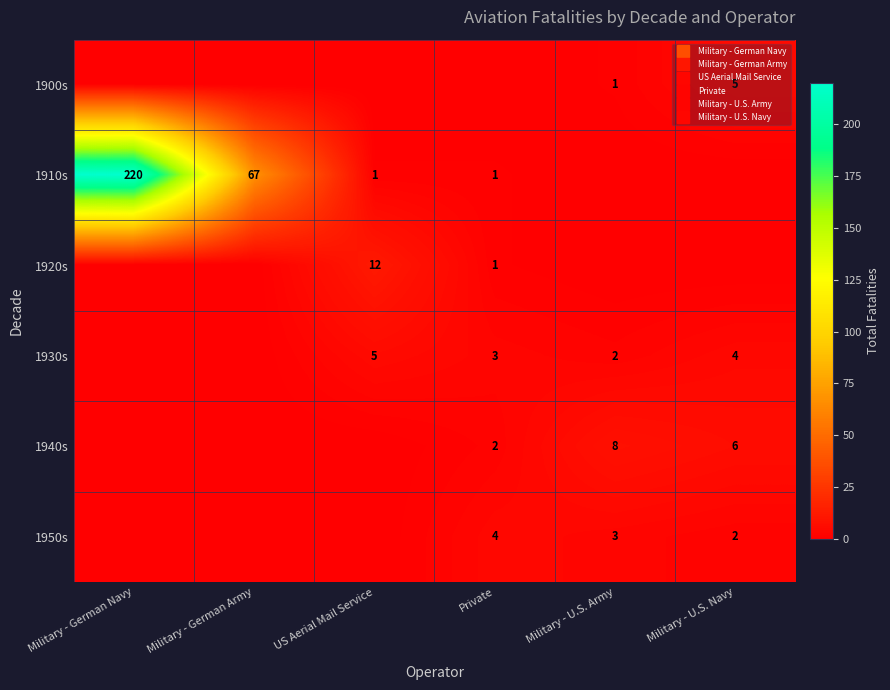

The 1910s series shows 0 at Military - U.S. Navy. True or false?

True